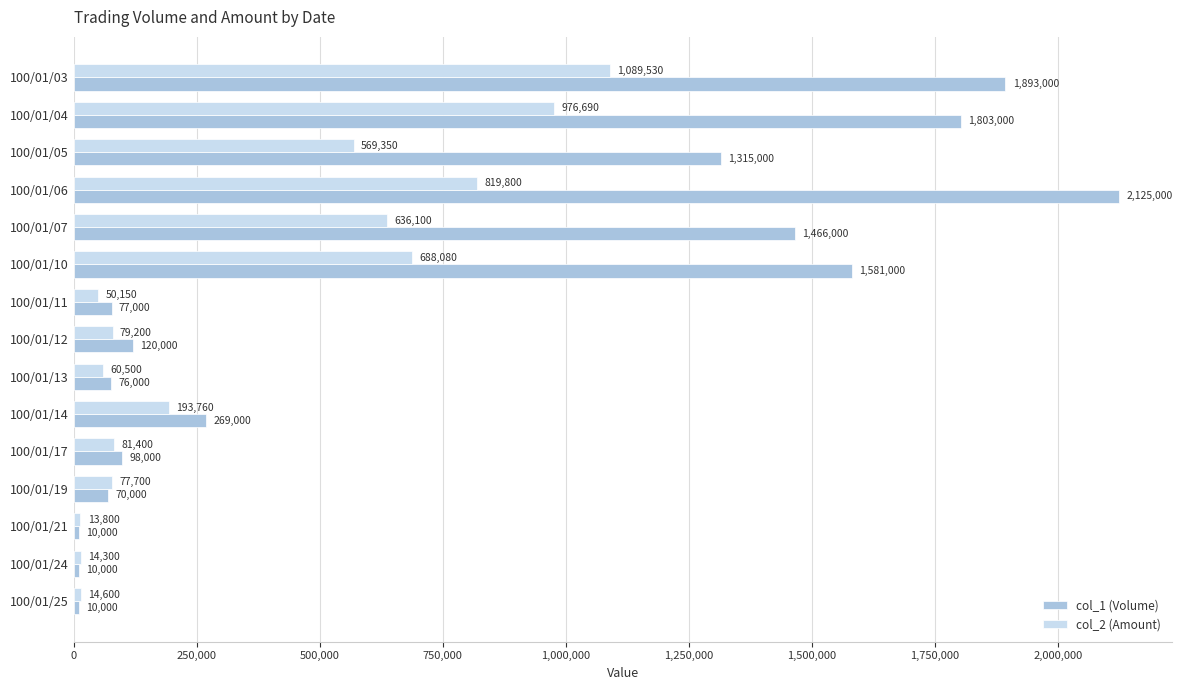

What is the average value of the col_1 (Volume) series?

728200